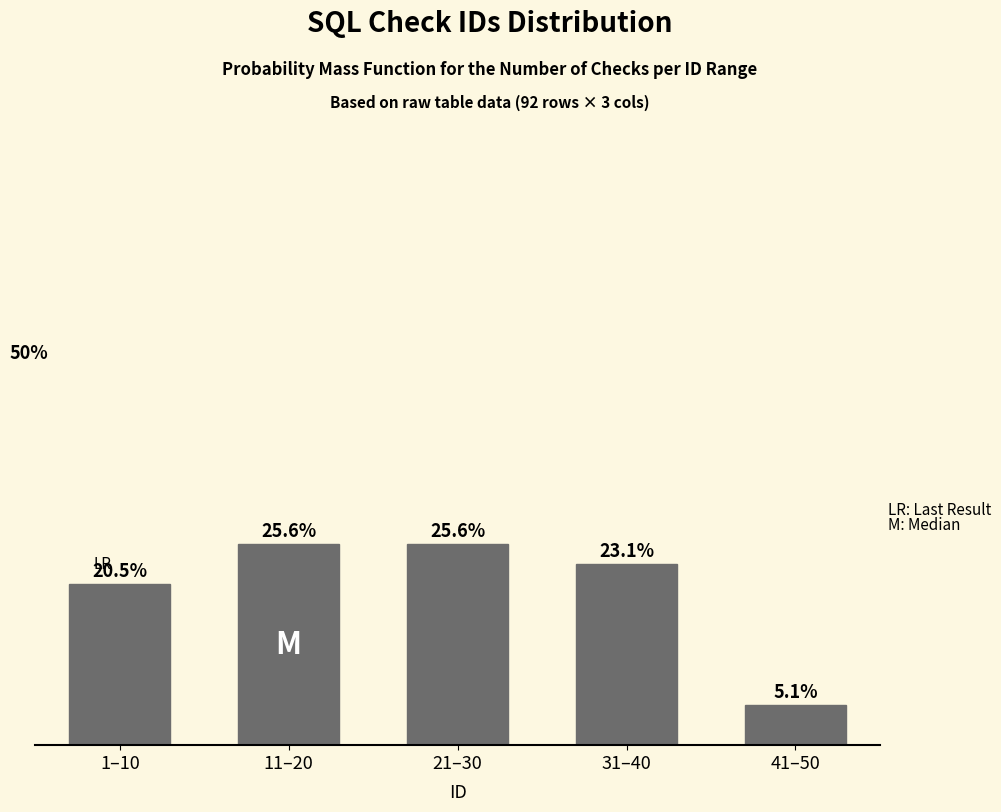

What is the label of the 2nd bar from the left?

11–20